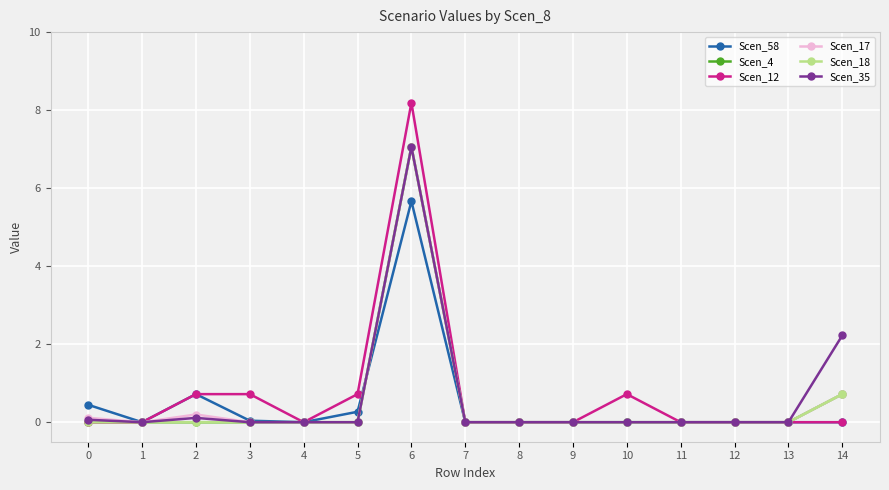

What is the sum of all Scen_17 values?

8.1